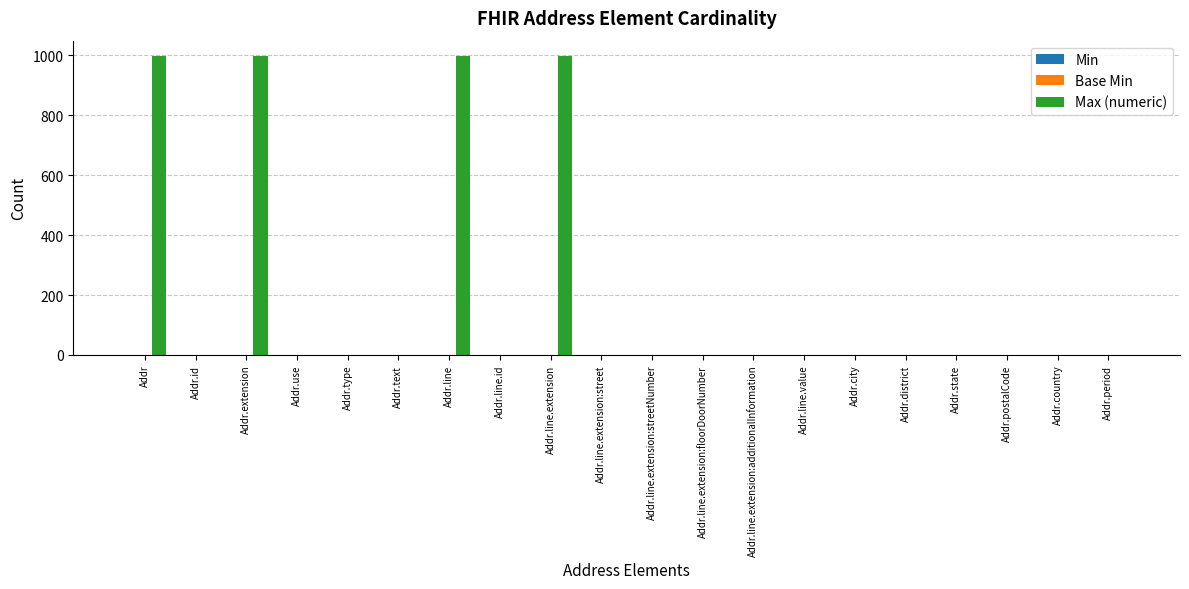

What is the sum of all values?

4010